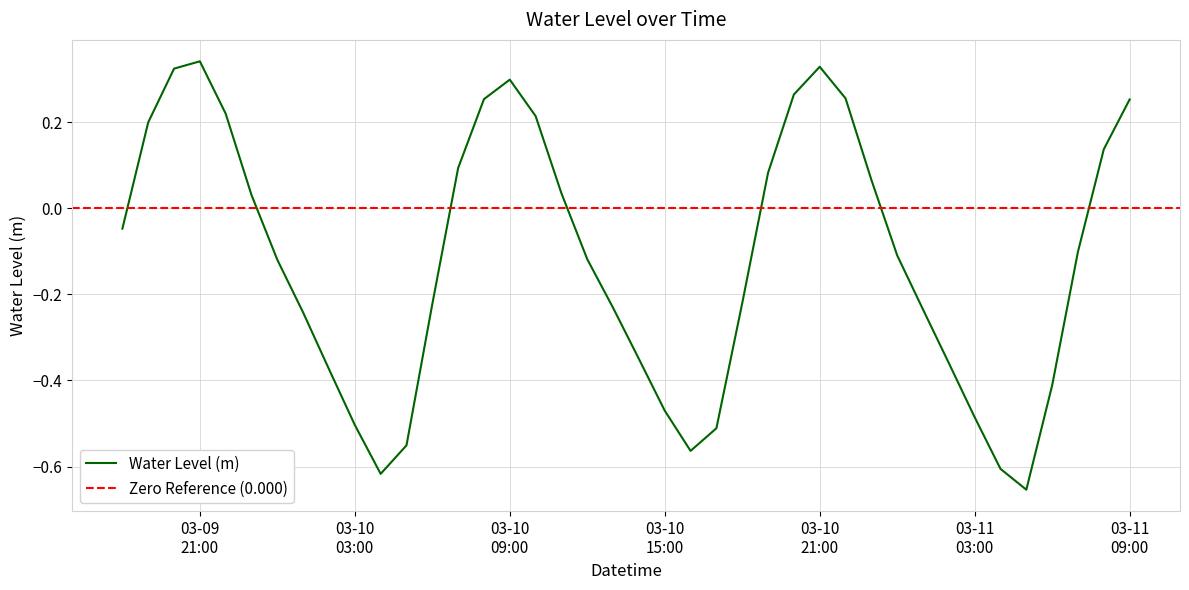

Which category has the highest value across all series?

03-09 21:00